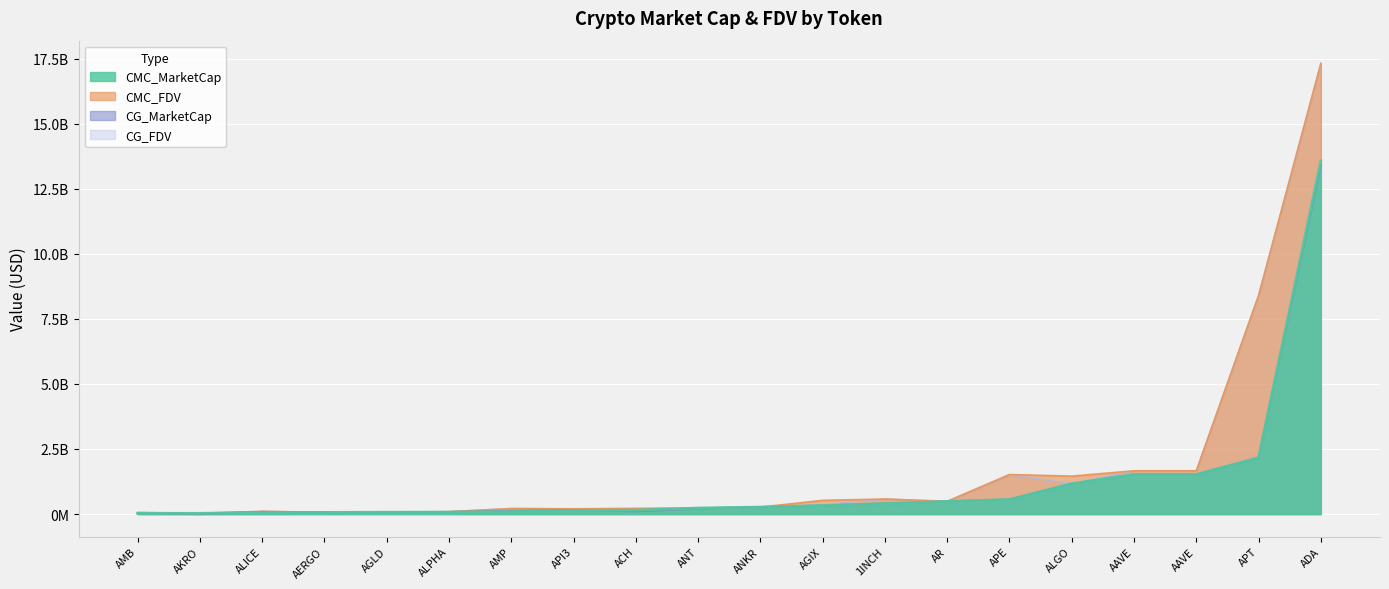

The CMC_FDV series shows 211071823.4 at AMP. True or false?

True